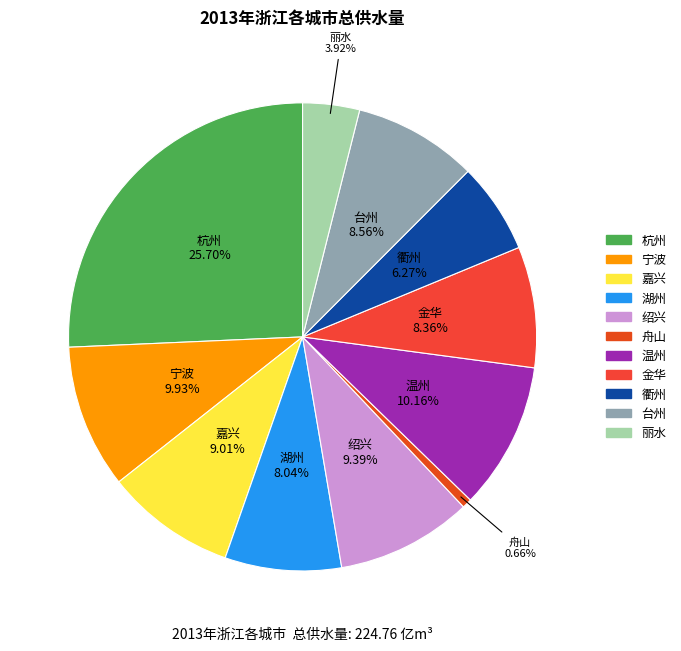

What is the smallest slice in the pie chart?

舟山